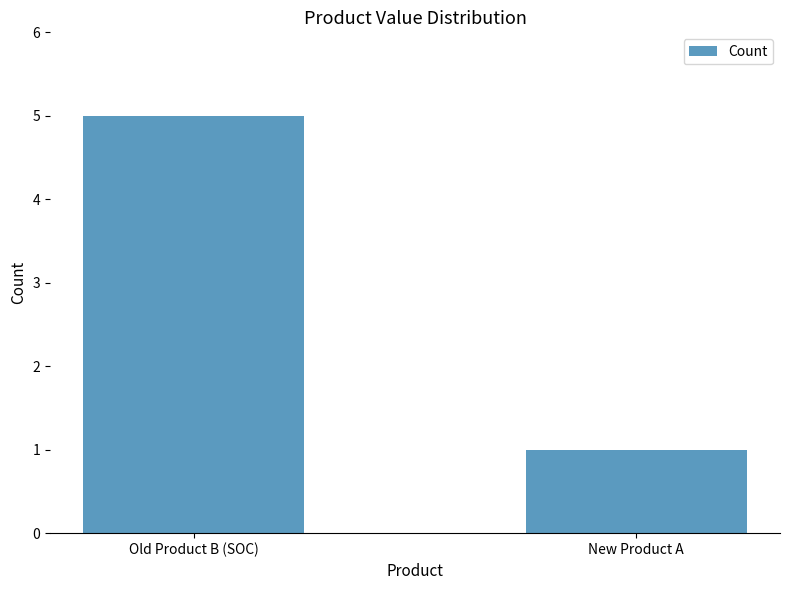

Reading left to right, extract all data points from this chart.

5	1